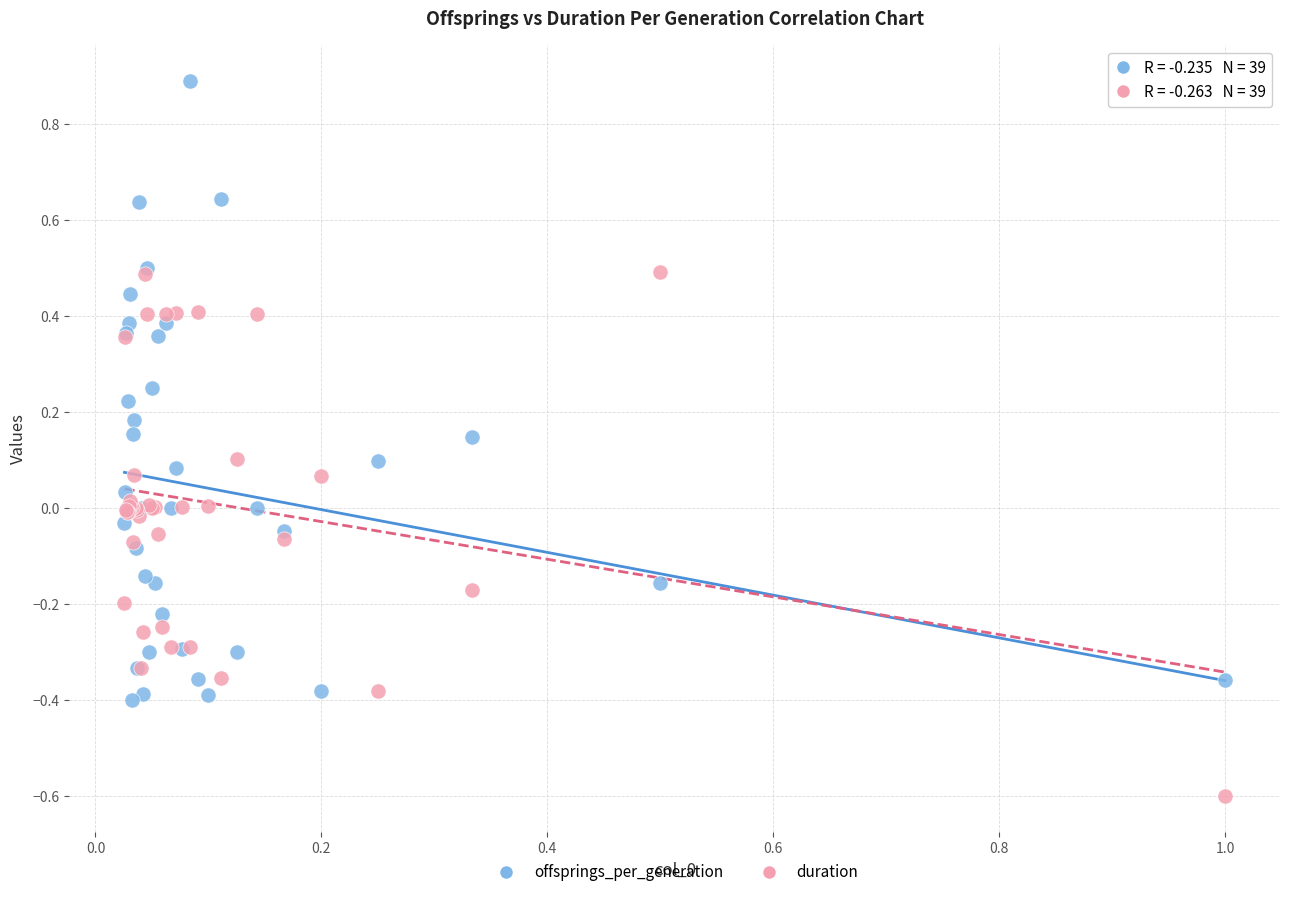

Which series reaches the maximum Y coordinate?

offsprings_per_generation